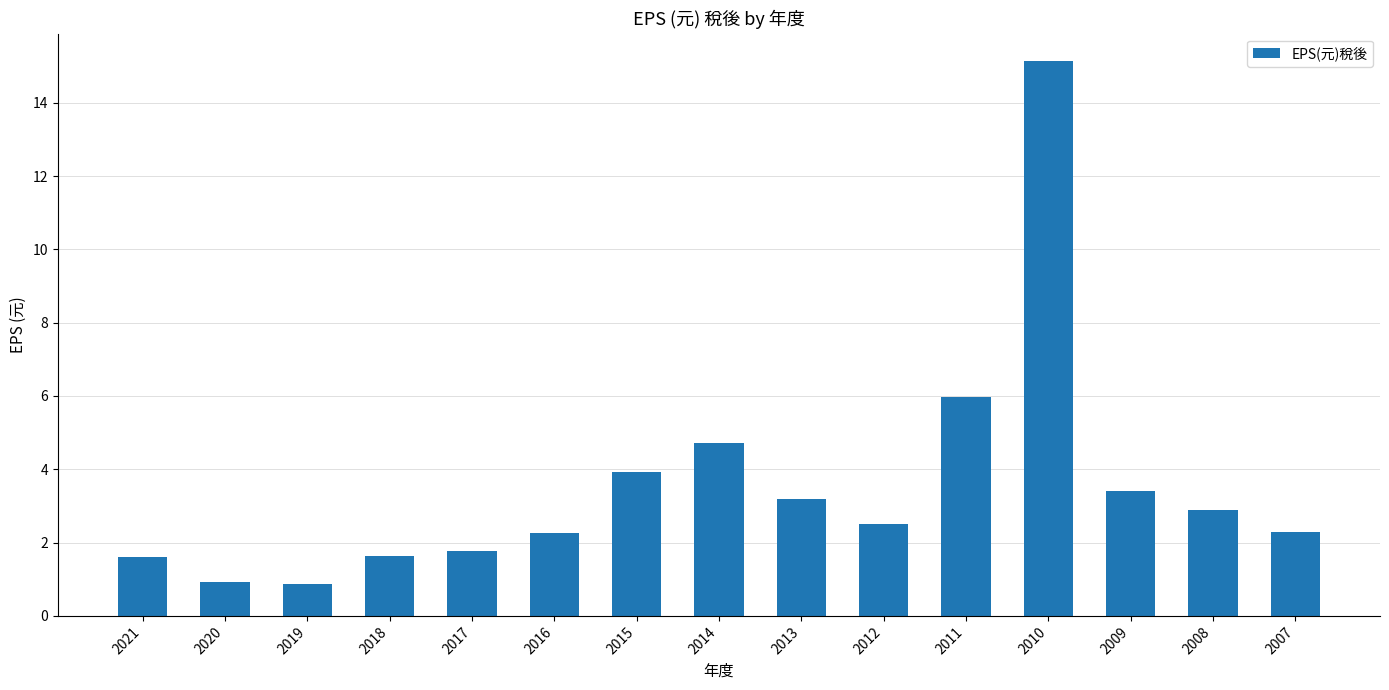

What is the average value?

3.5